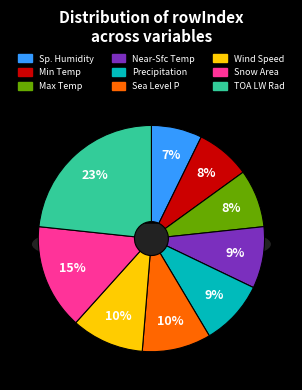

What percentage is the Precipitation slice, to the nearest percent?

9%